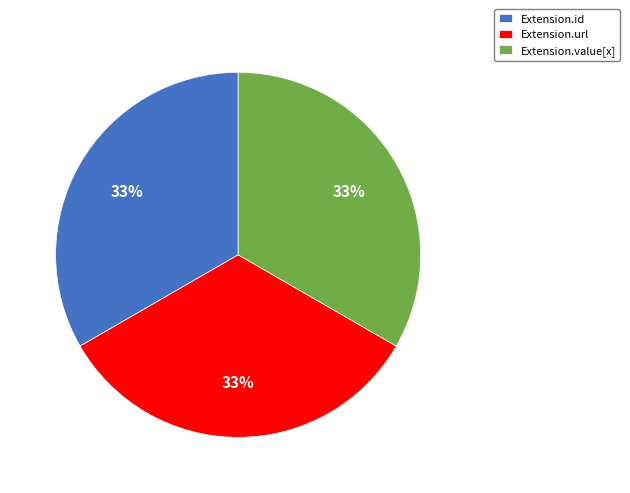

The Extension.id slice represents 46% of the pie. True or false?

False